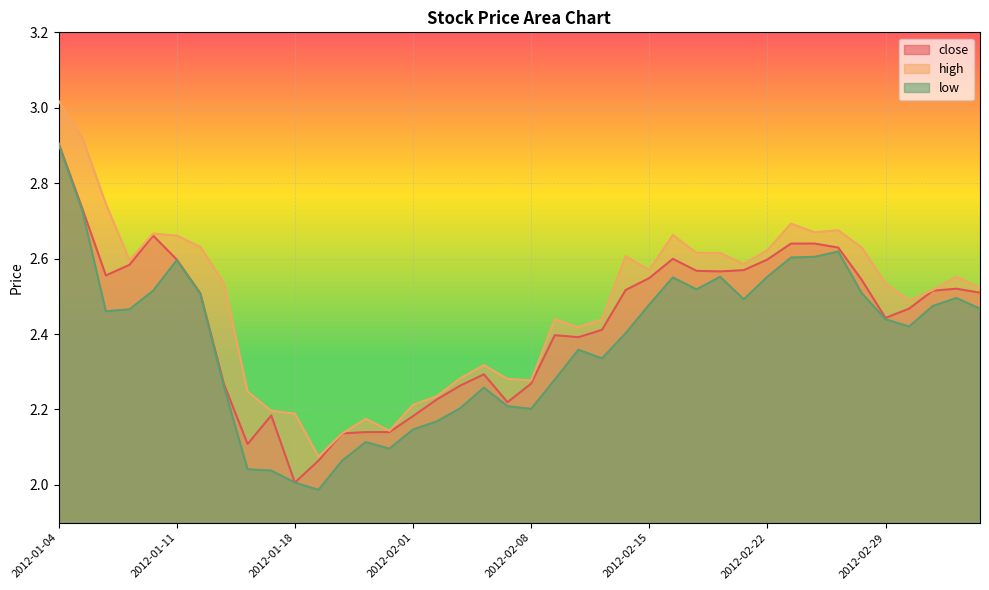

True or false: low and high cross at least once.

False